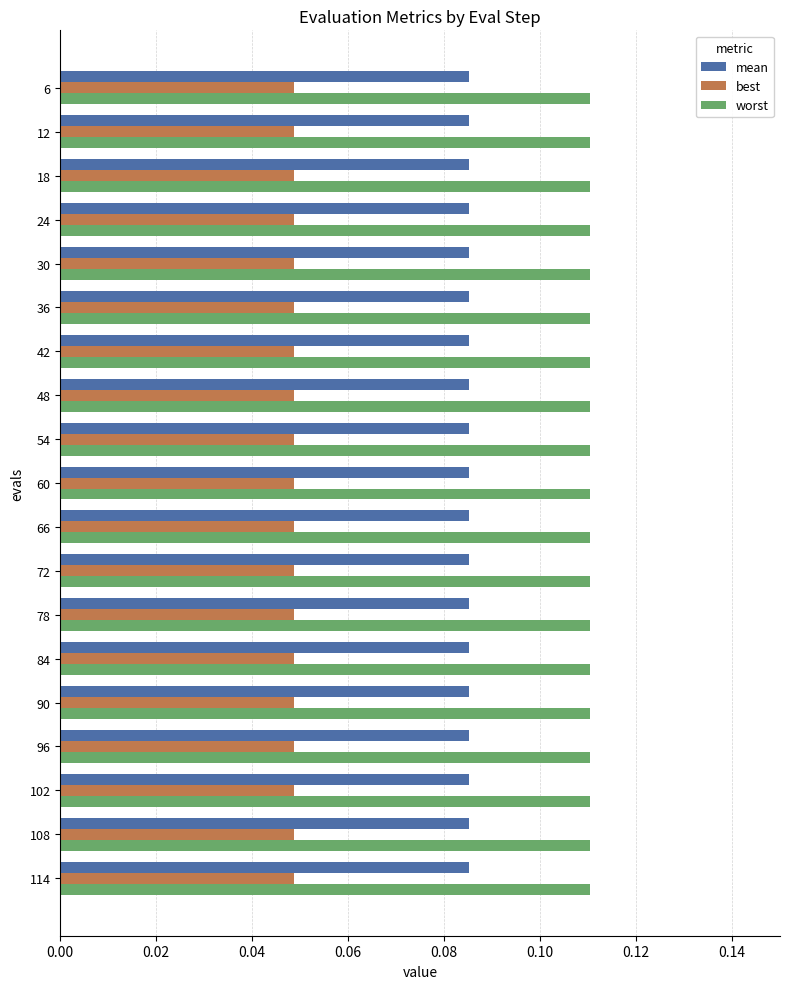

True or false: mean has a value of 0.0 at 36.

False